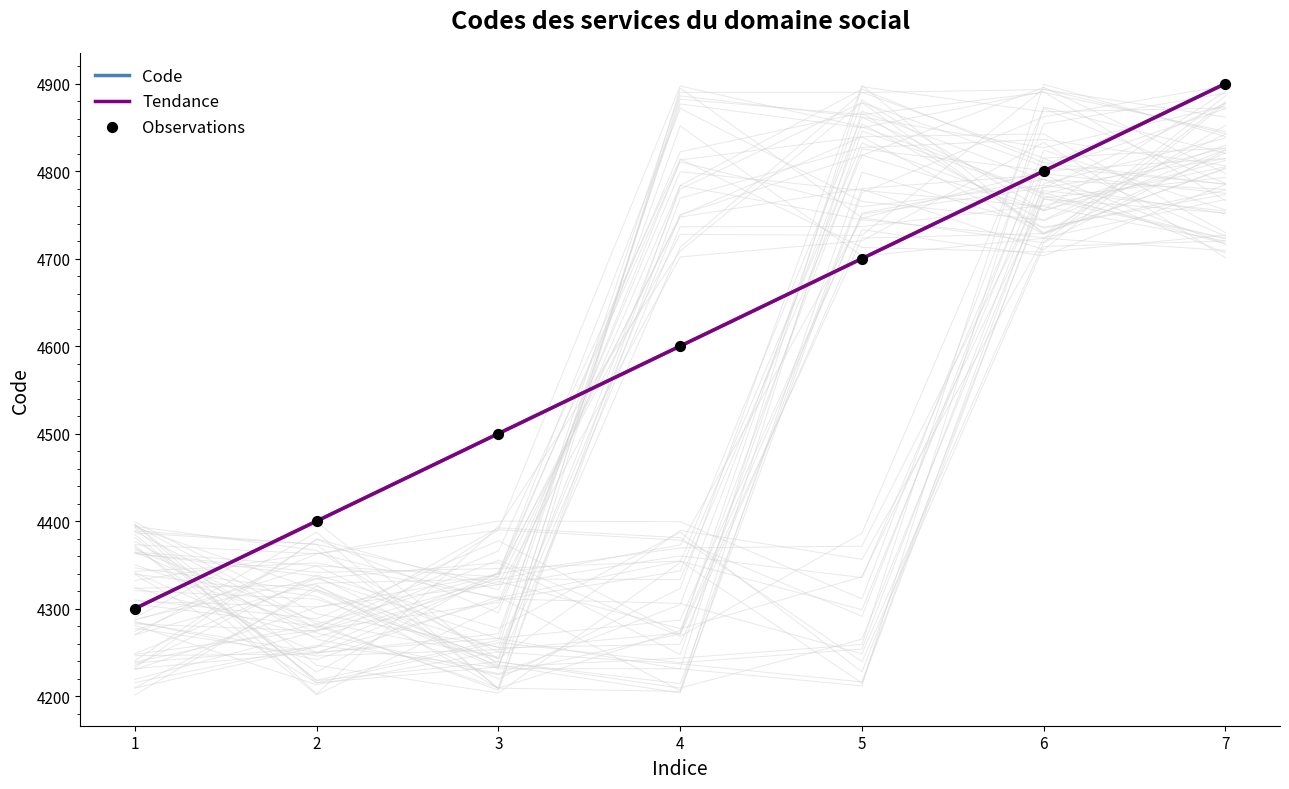

Which series contains the lowest Y value?

Code